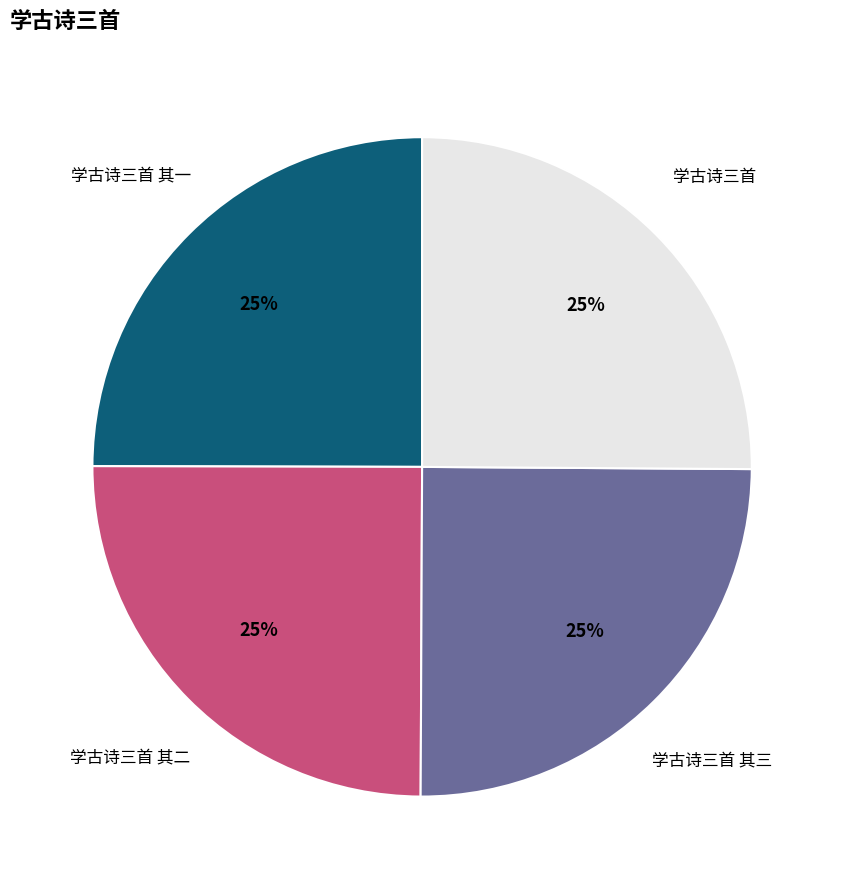

Is there any slice that represents more than half of the pie?

No